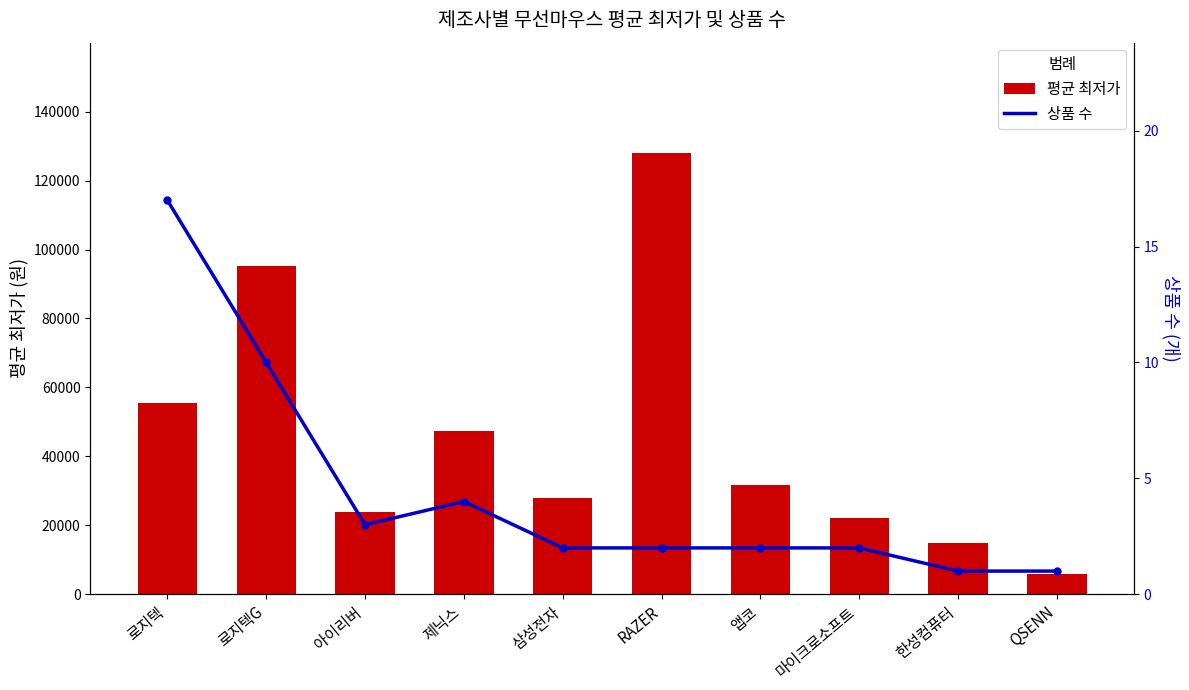

How many groups of bars are there?

10